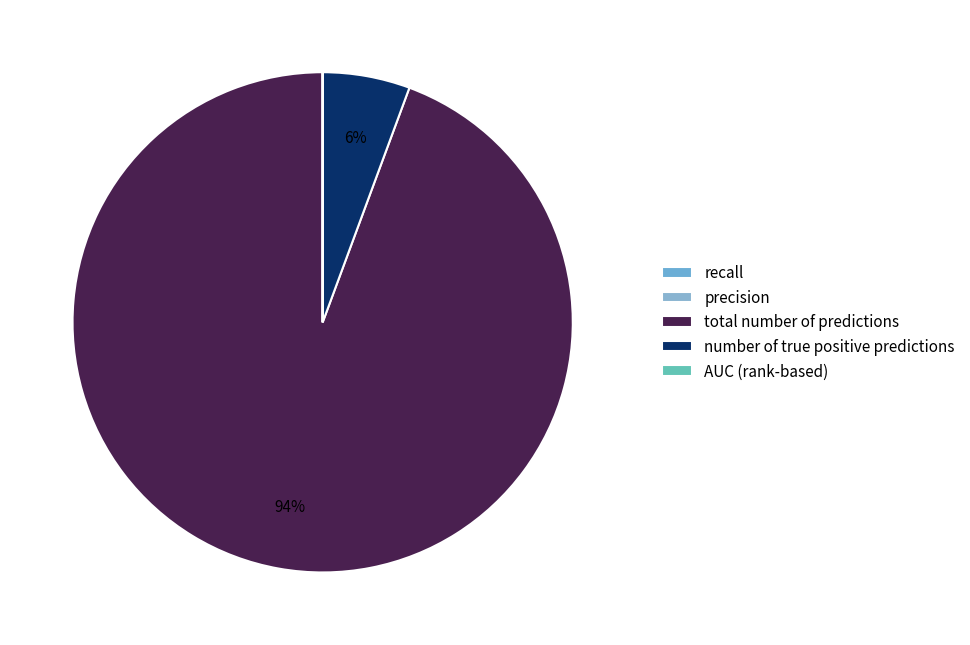

To the nearest percent, what is the difference between the largest and smallest slice percentages?

94%